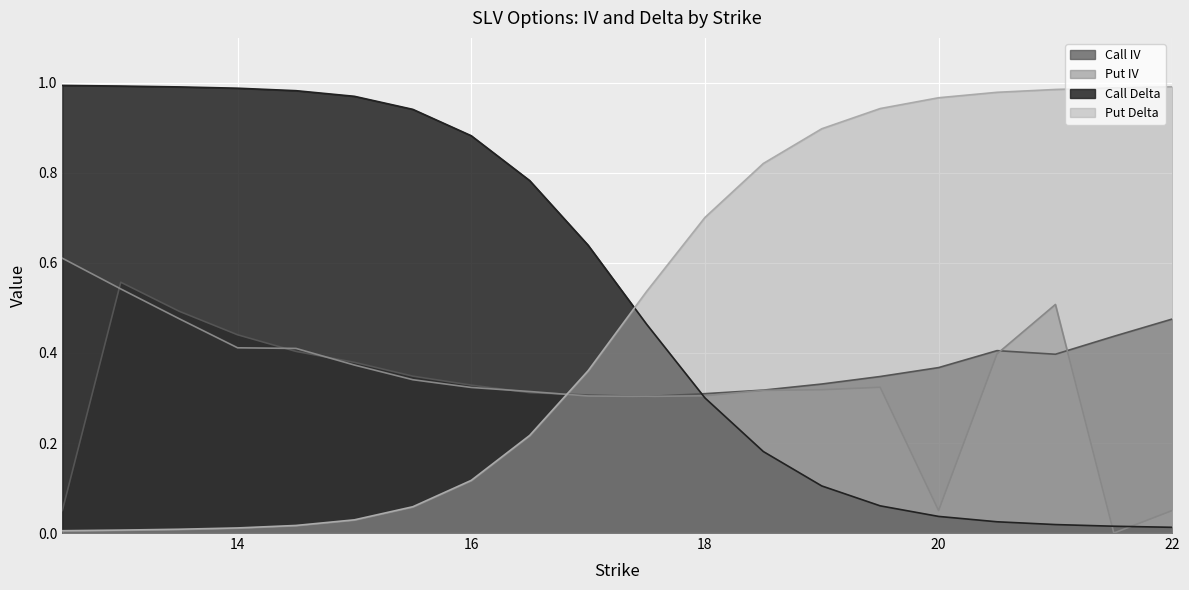

How many intersections are there between Call IV and Put Delta?

1